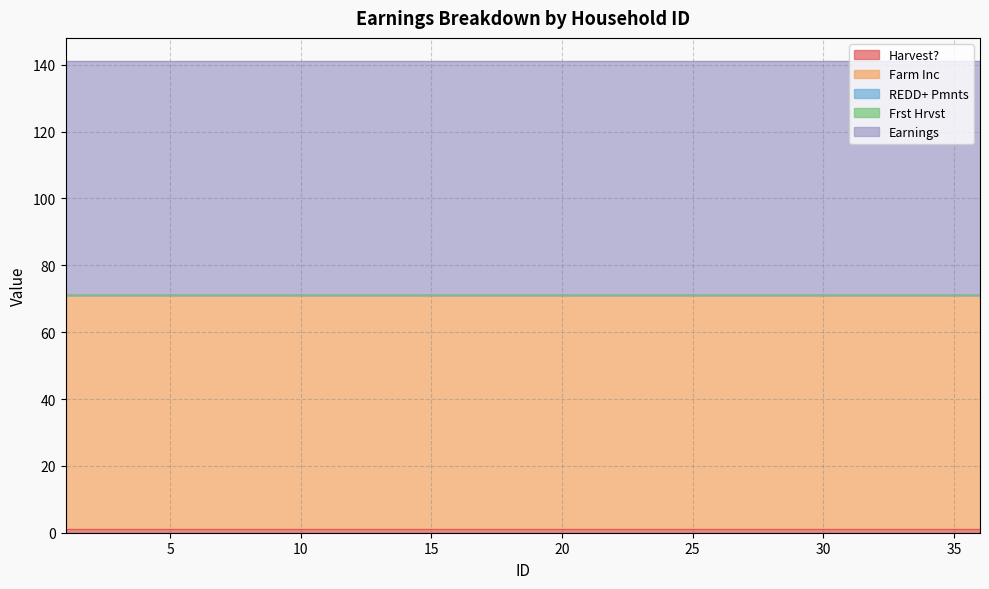

What are all the series names shown in the legend?

Harvest?, Farm Inc, REDD+ Pmnts, Frst Hrvst, Earnings